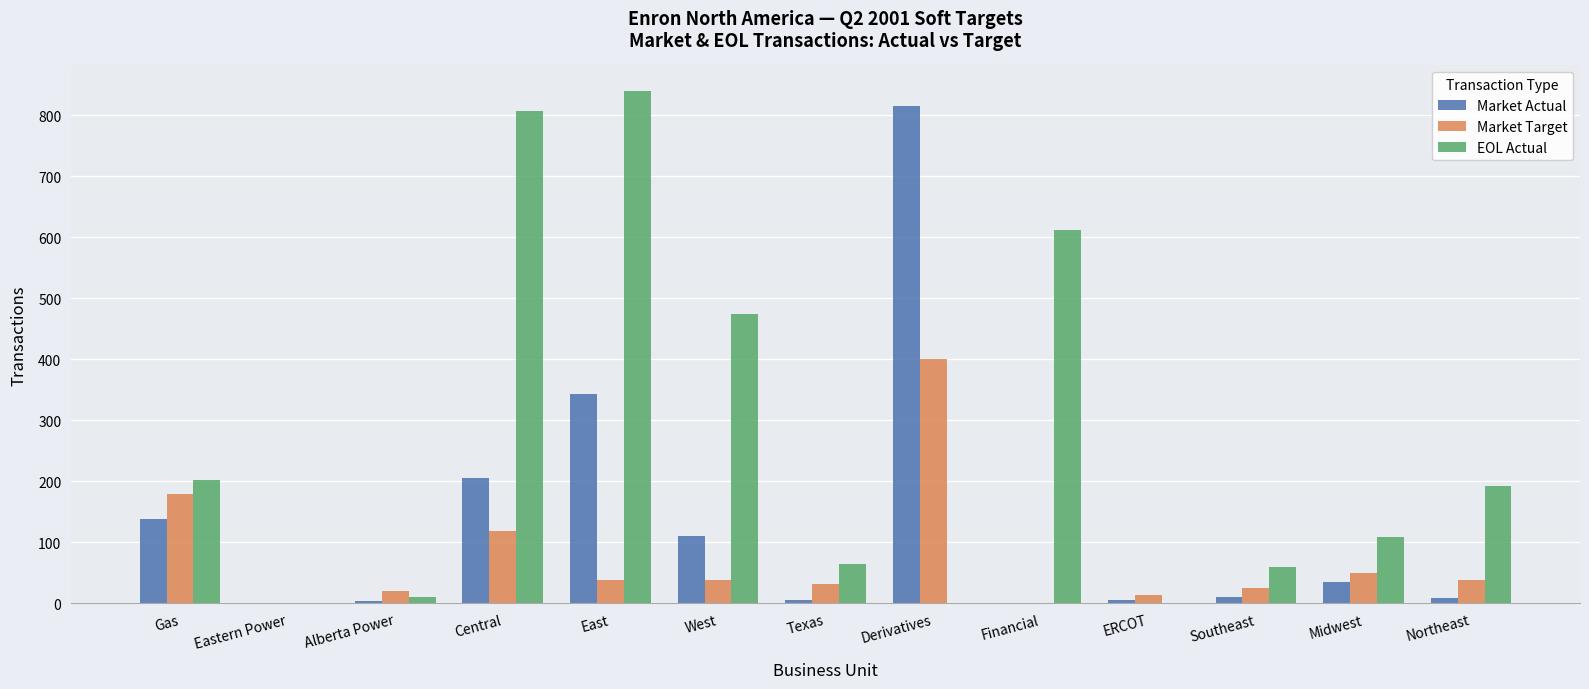

What is the maximum value for EOL Actual?

840.0